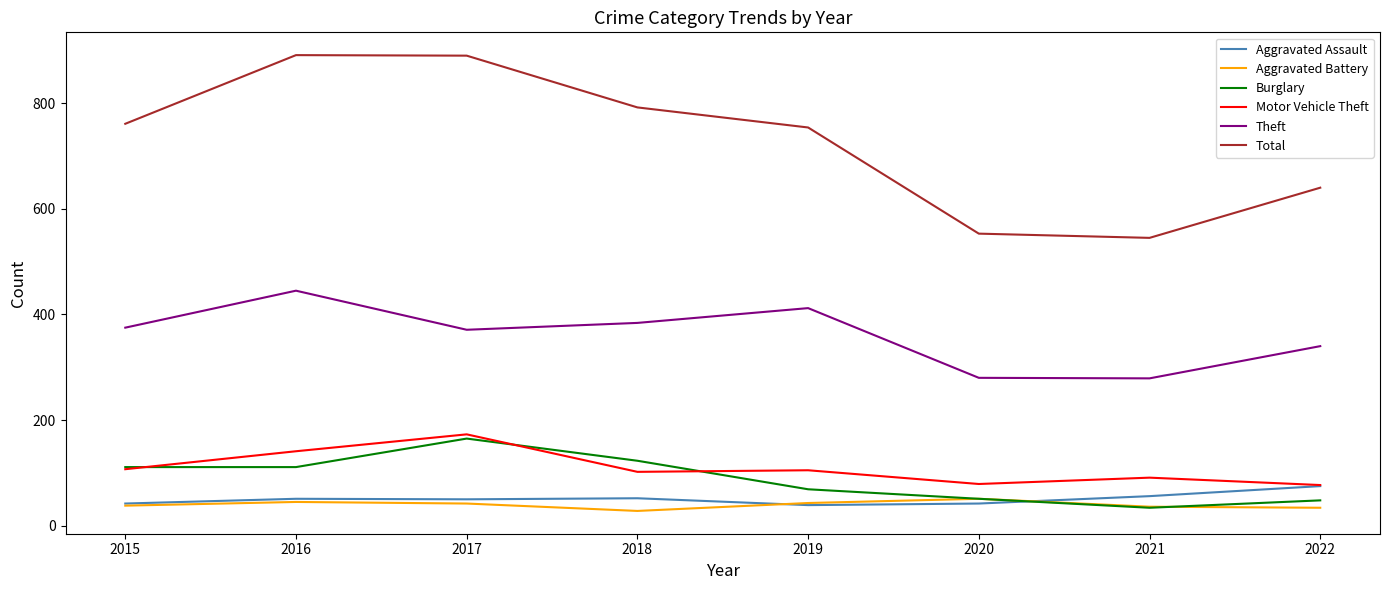

What is the difference between the Burglary values at 2017 and 2022?

117